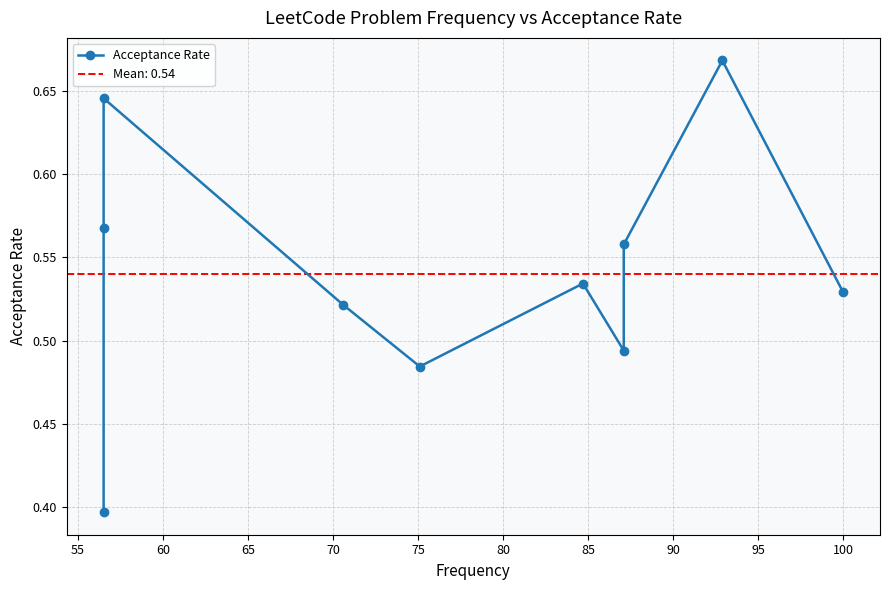

What is the average value?

0.5